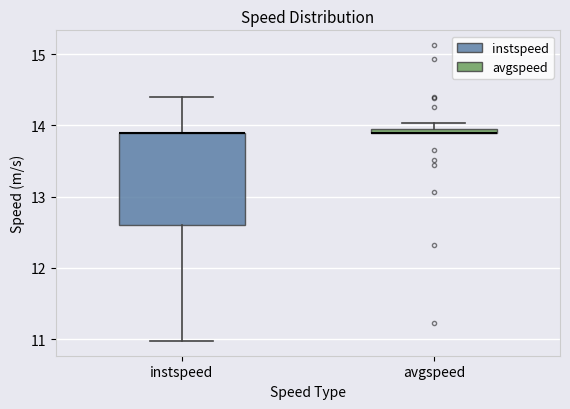

Where does the lower whisker of the box for instspeed end on the y-axis? The values are not printed on the chart, so give them approximately, as read against the axis.

11.0